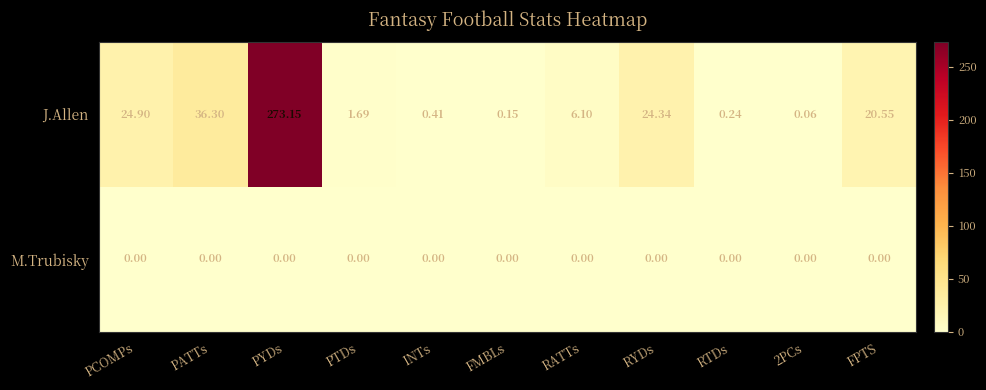

Which series has the largest total across all categories?

J.Allen